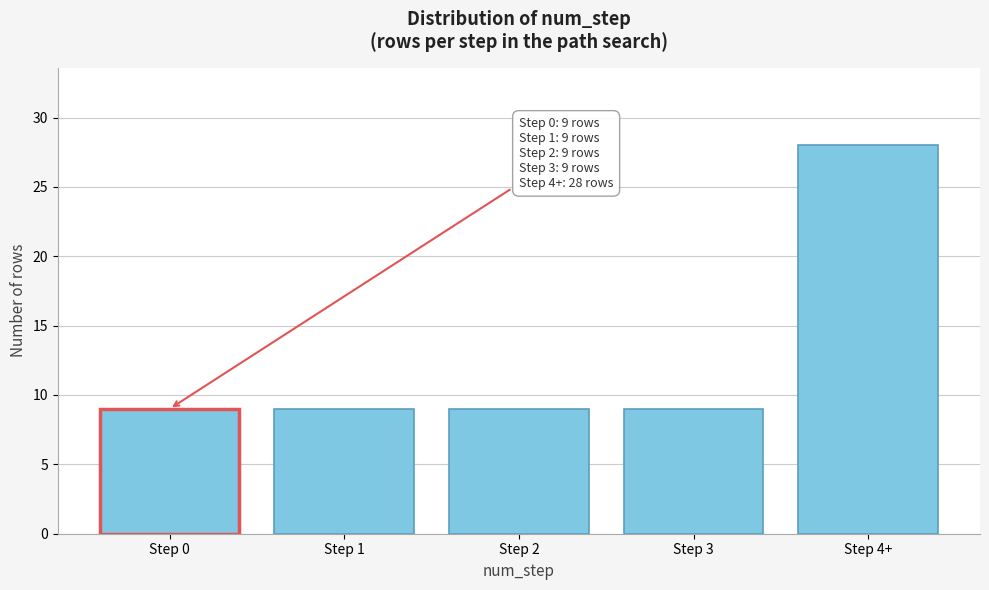

Reading left to right, list all the values displayed in this chart.

9	9	9	9	28